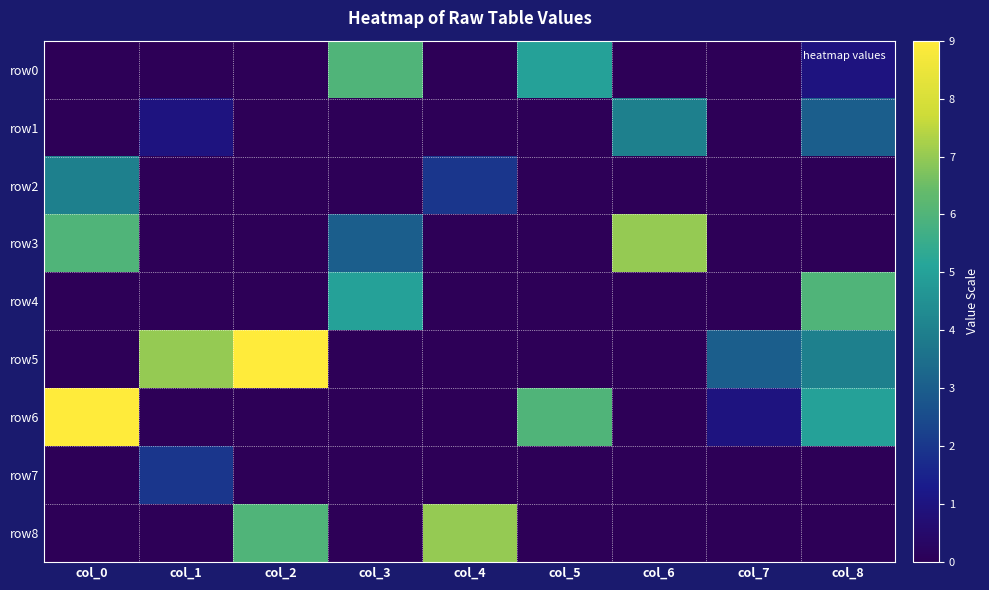

At which category does the chart reach its peak across all series?

col_2